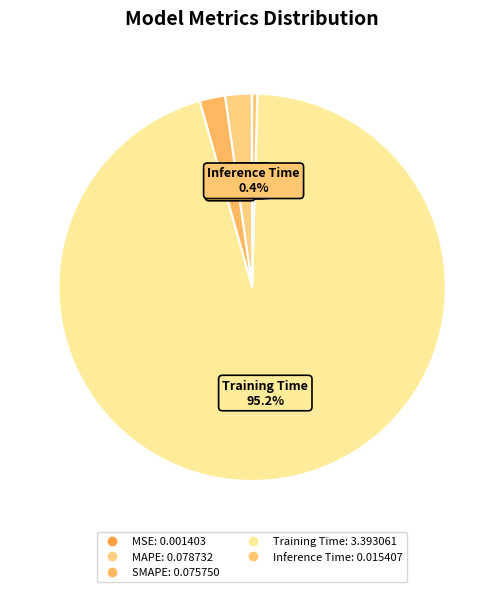

What is the total percentage of SMAPE and Training Time?

97.3%